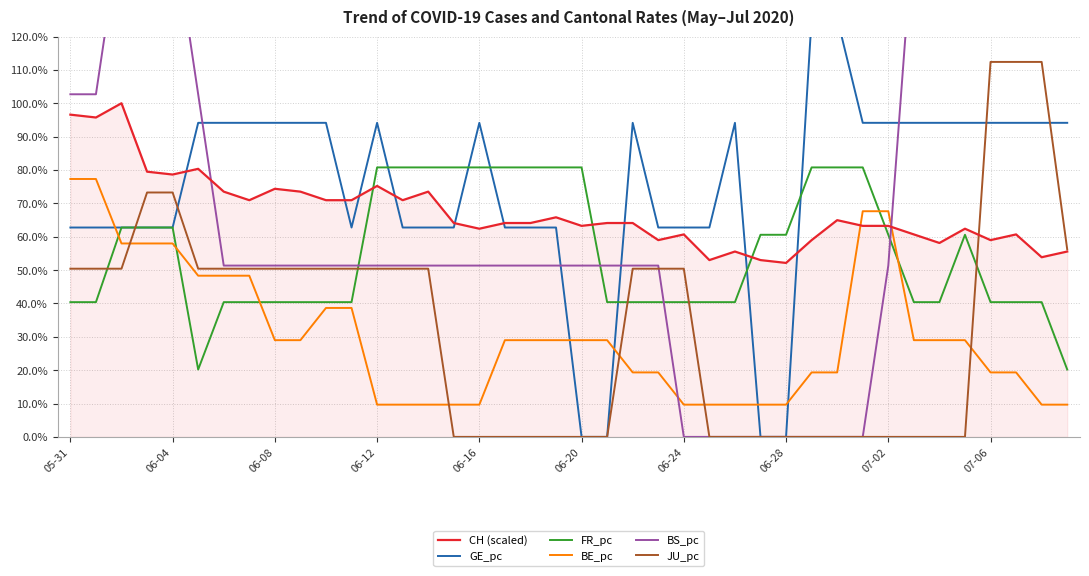

How many data points in GE_pc are above 94?

21